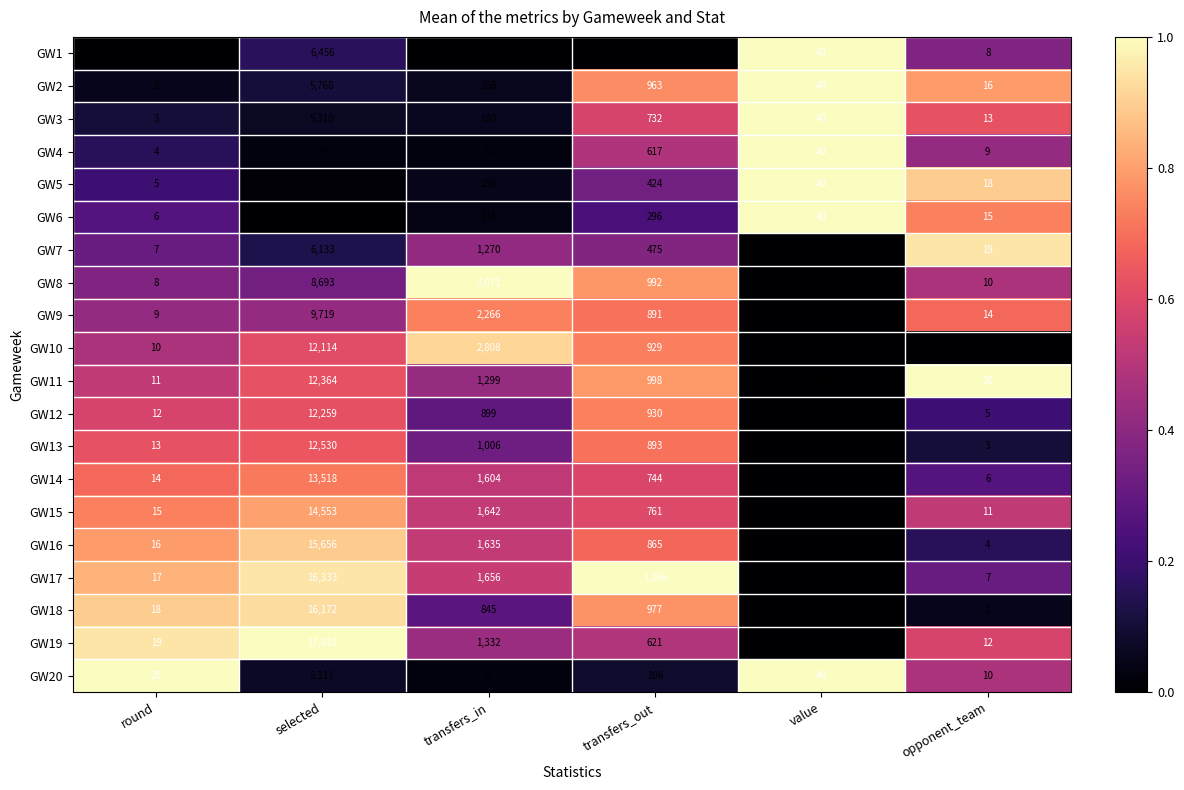

The value of GW6 at opponent_team is 15. True or false?

True